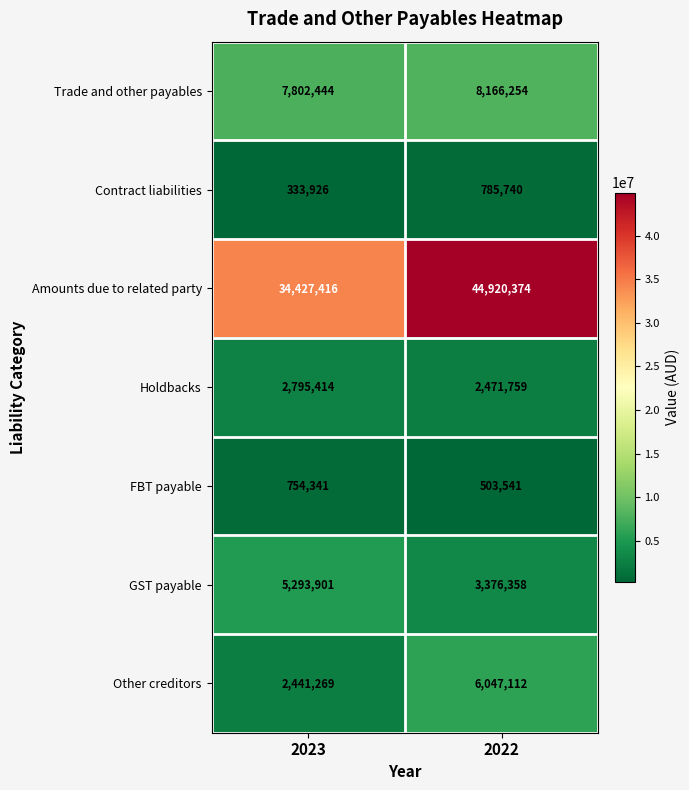

What is the total value across all series at 2022?

66271138